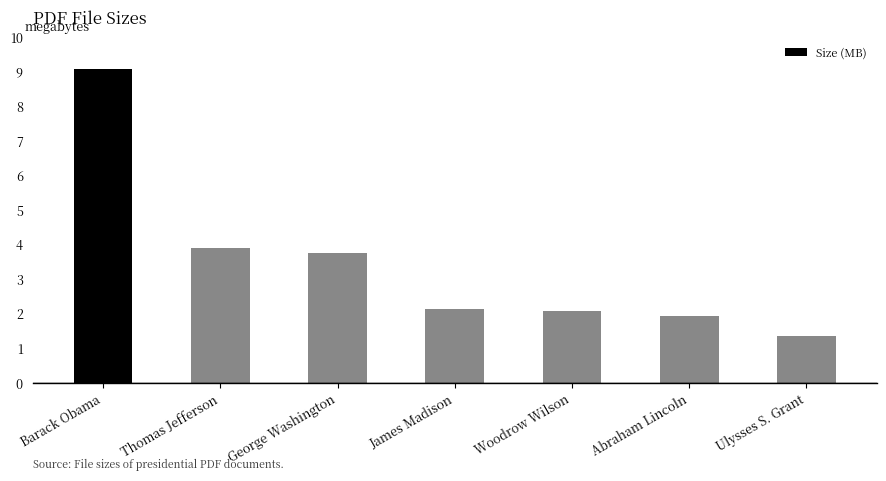

What is the label of the 6th bar from the left?

Abraham Lincoln